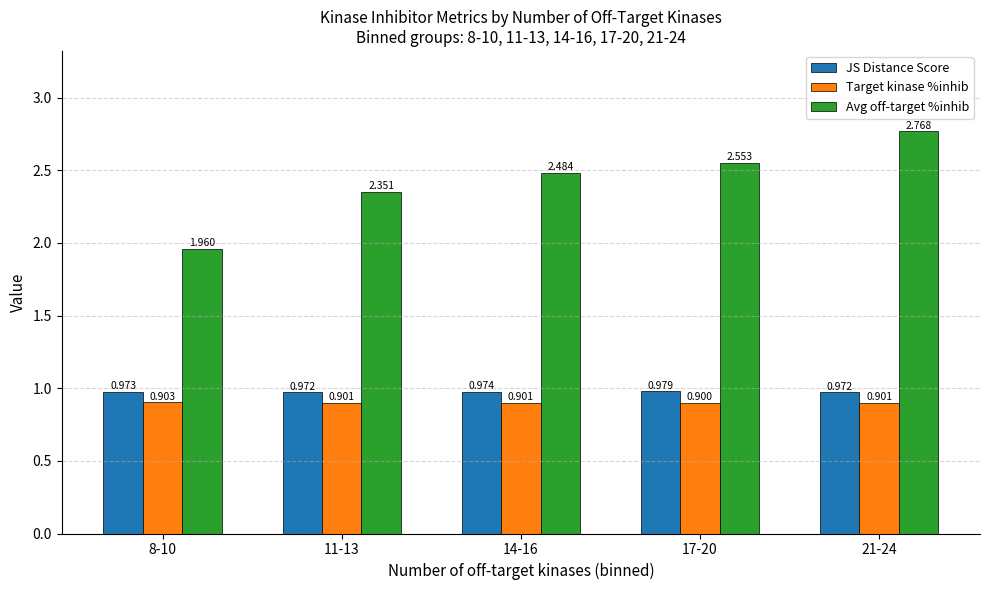

Which label corresponds to the largest value in the chart?

21-24